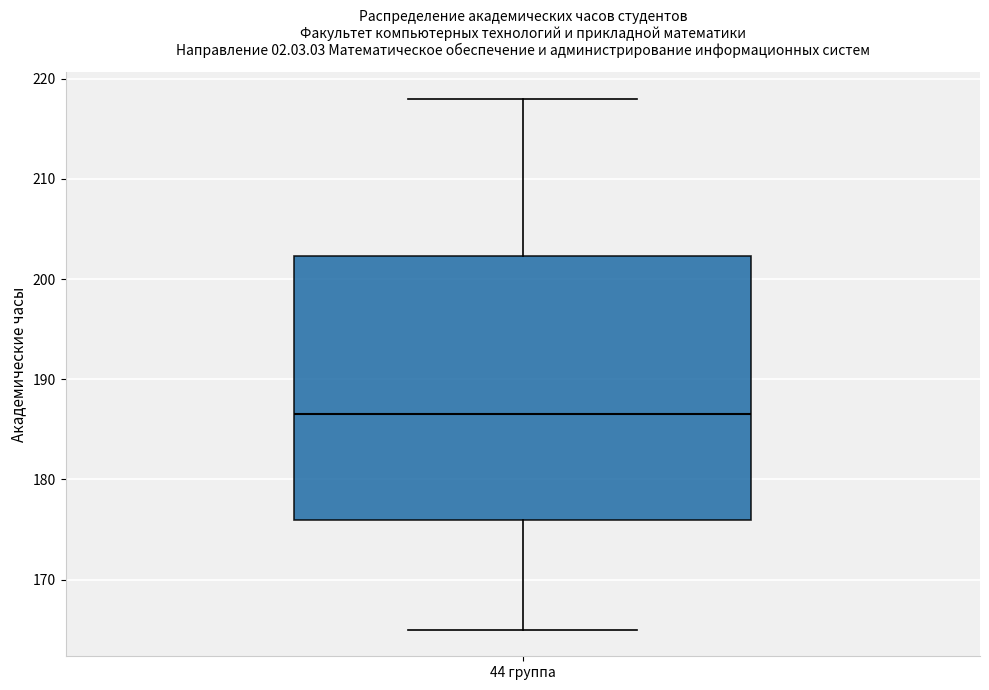

Where is the upper edge of the box for 44 группа on the y-axis? The values are not printed on the chart, so give them approximately, as read against the axis.

202